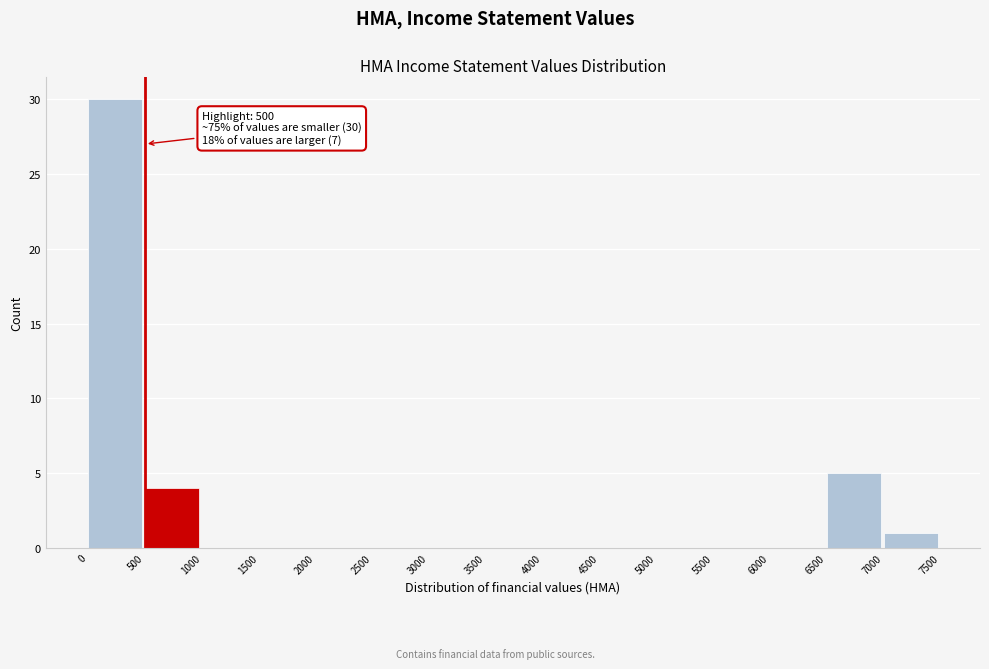

Which range on the x-axis has the tallest bar?

0 to 500